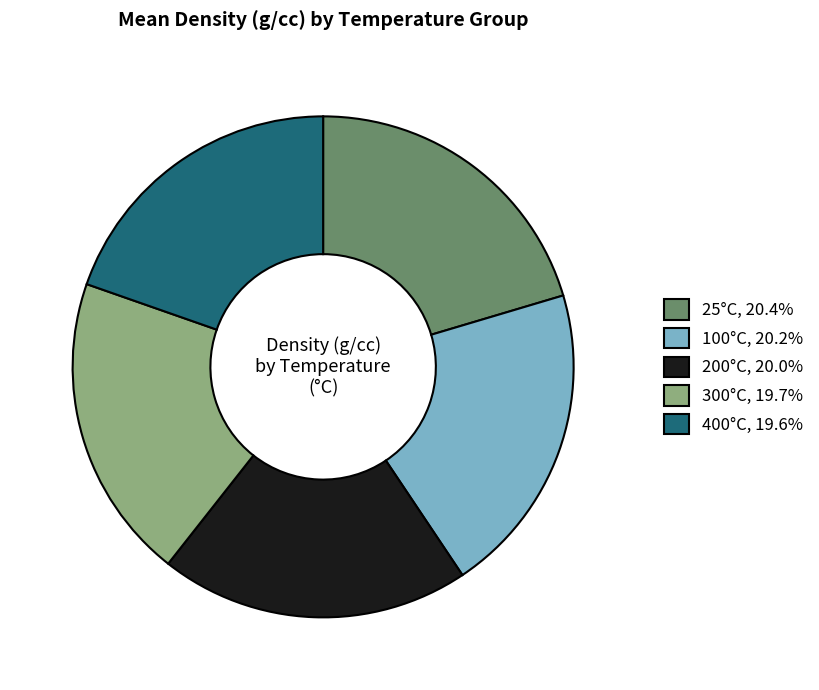

Does 25°C, 20.4% represent more than half of the total?

No